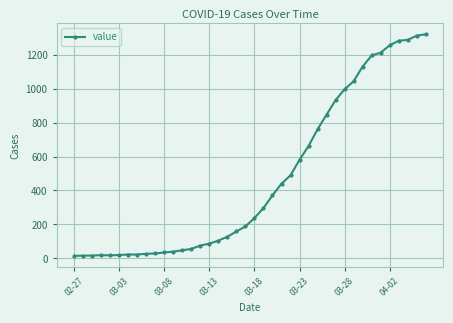

What is the difference between the maximum and minimum values?

1307